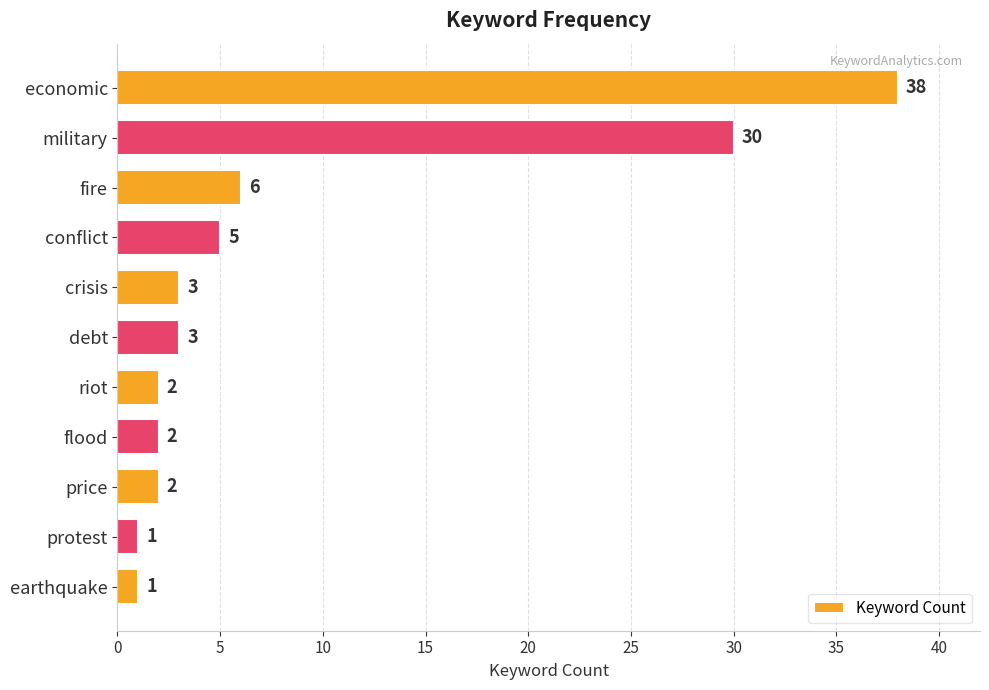

True or false: the data shows 20 at economic.

False